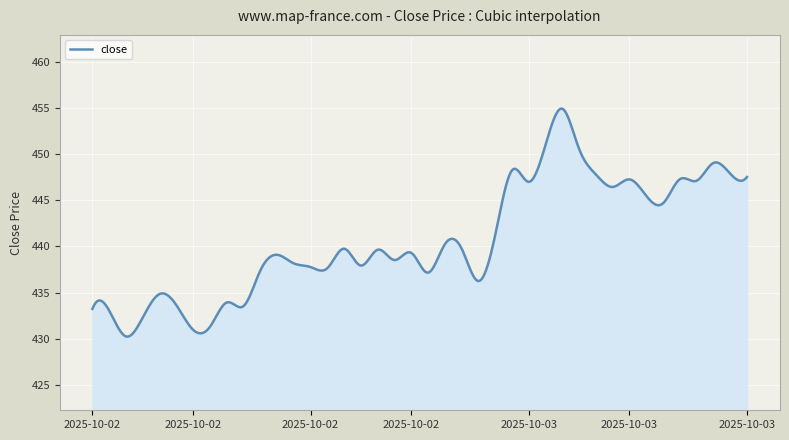

What is the greatest value displayed?

454.9